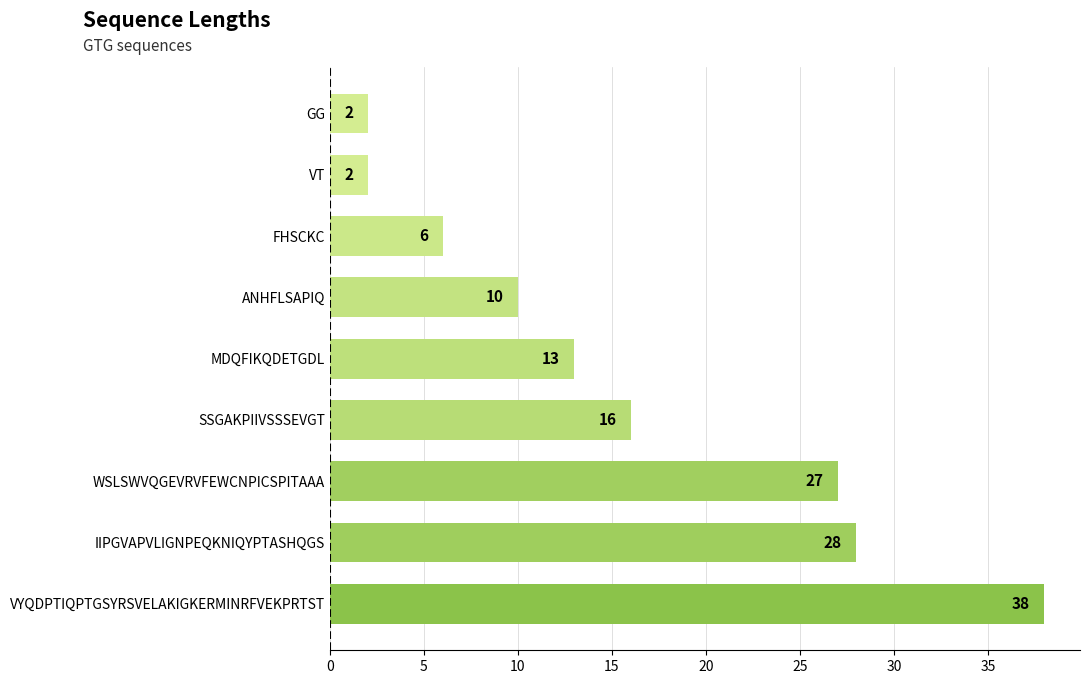

What is the sum of the values at WSLSWVQGEVRVFEWCNPICSPITAAA and MDQFIKQDETGDL?

40